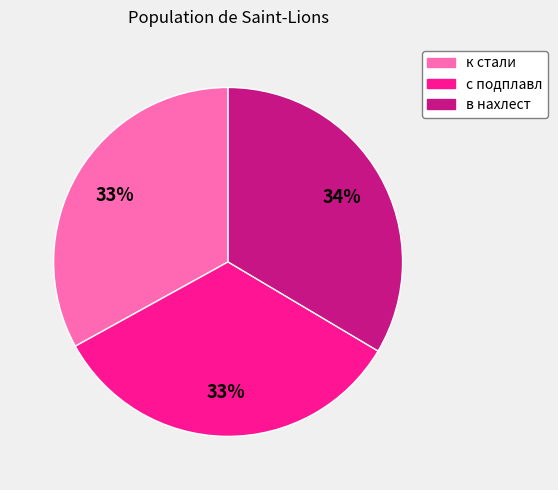

What percentage is the в нахлест slice, to the nearest percent?

34%